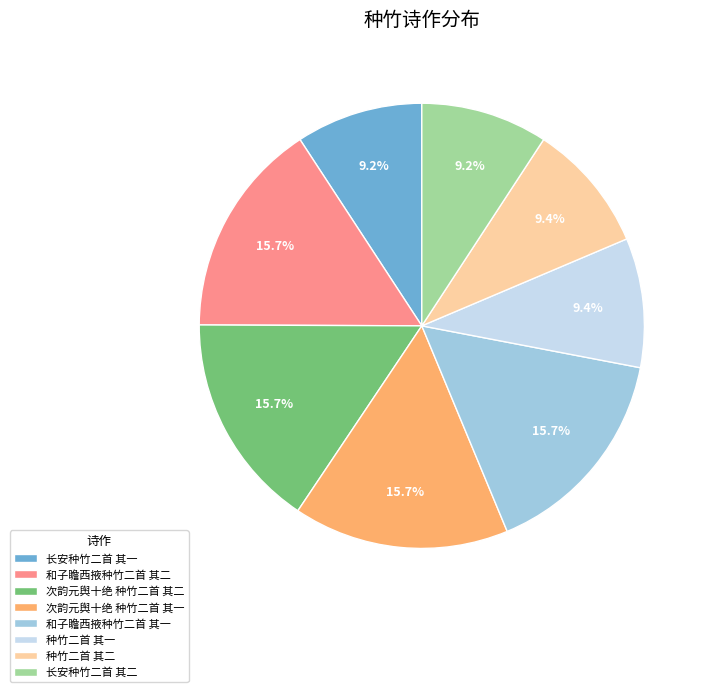

Does 次韵元舆十绝 种竹二首 其一 represent more than half of the total?

No